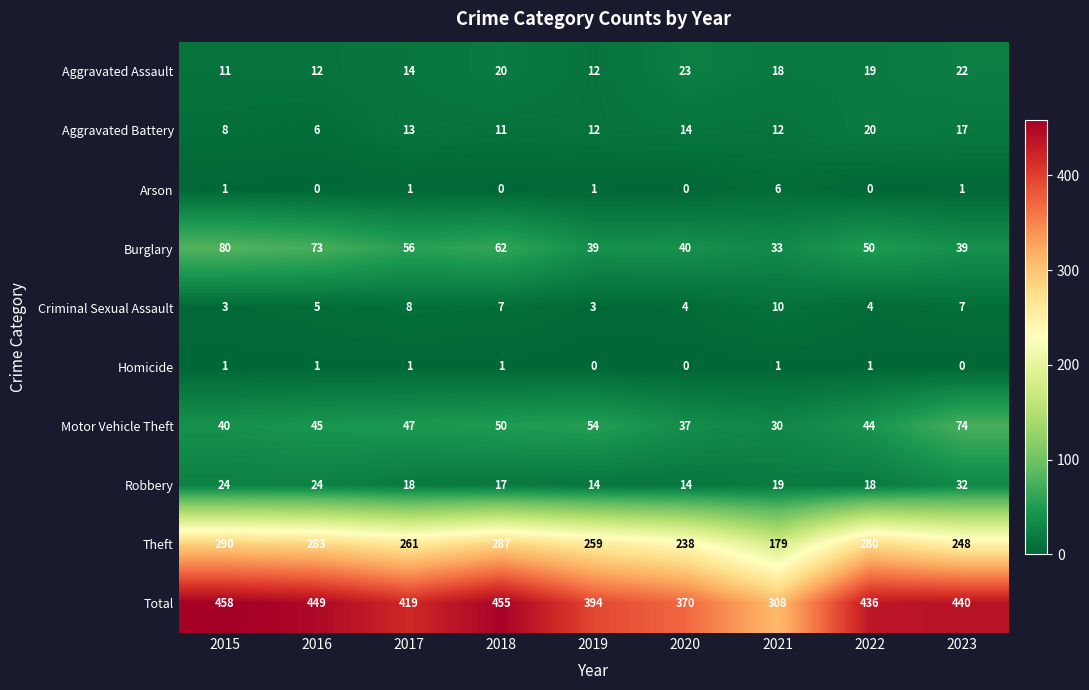

How many Homicide values are between 0 and 1?

9